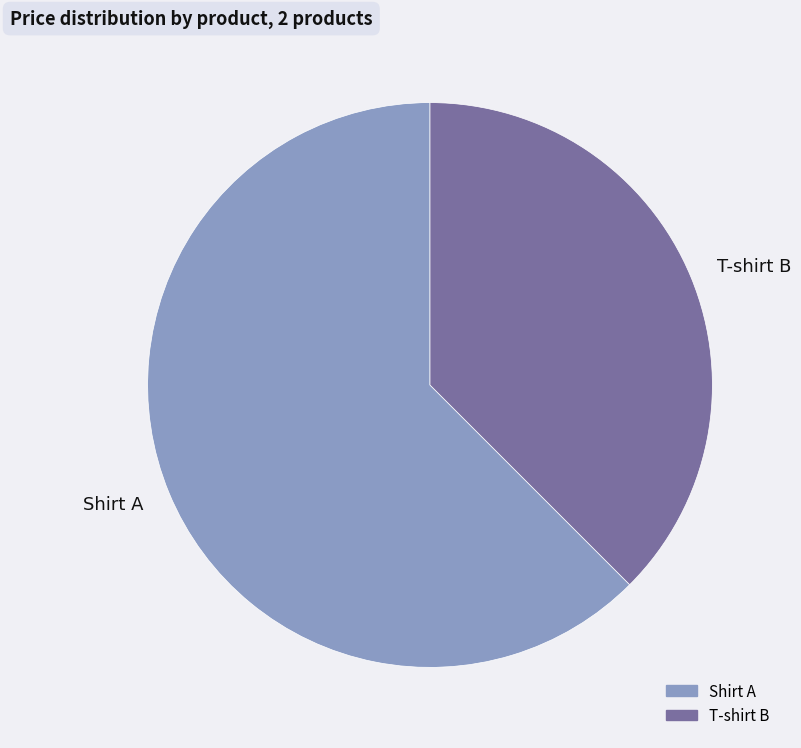

True or false: Shirt A accounts for 62% of the total.

True